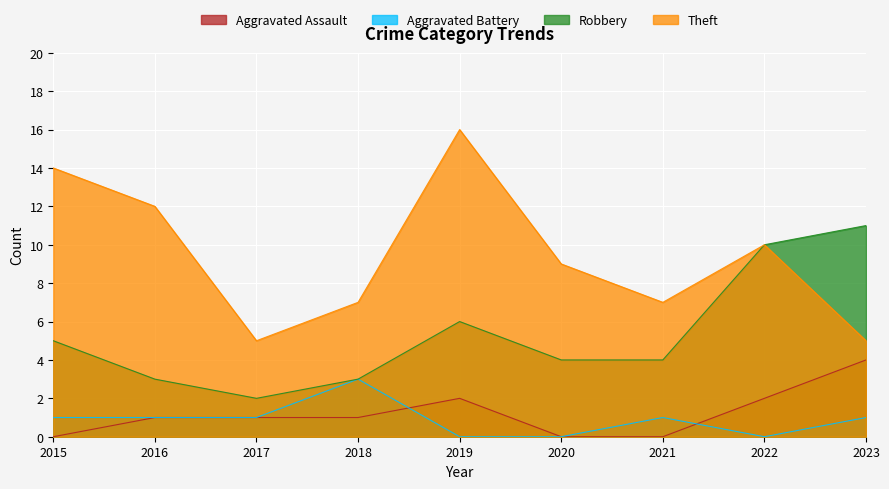

Where is Aggravated Battery nearest to the value 1?

2015